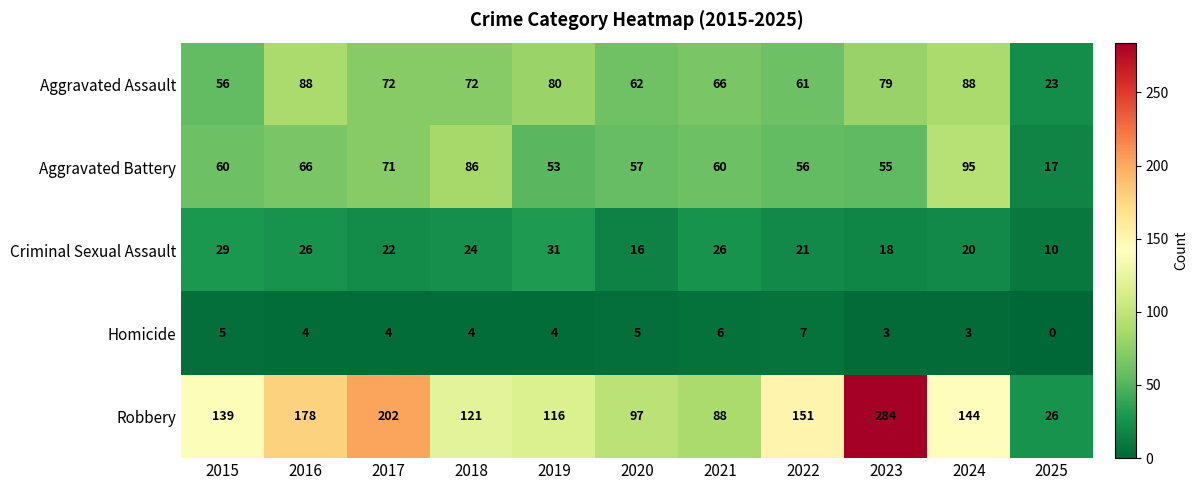

Rank the series at 2024 from lowest to highest value.

Homicide, Criminal Sexual Assault, Aggravated Assault, Aggravated Battery, Robbery